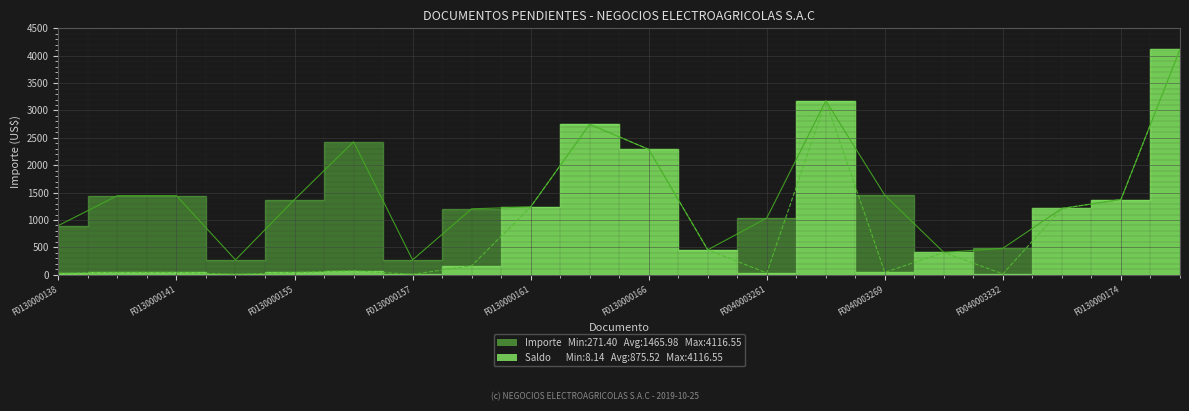

True or false: Saldo and Importe intersect in this chart.

False